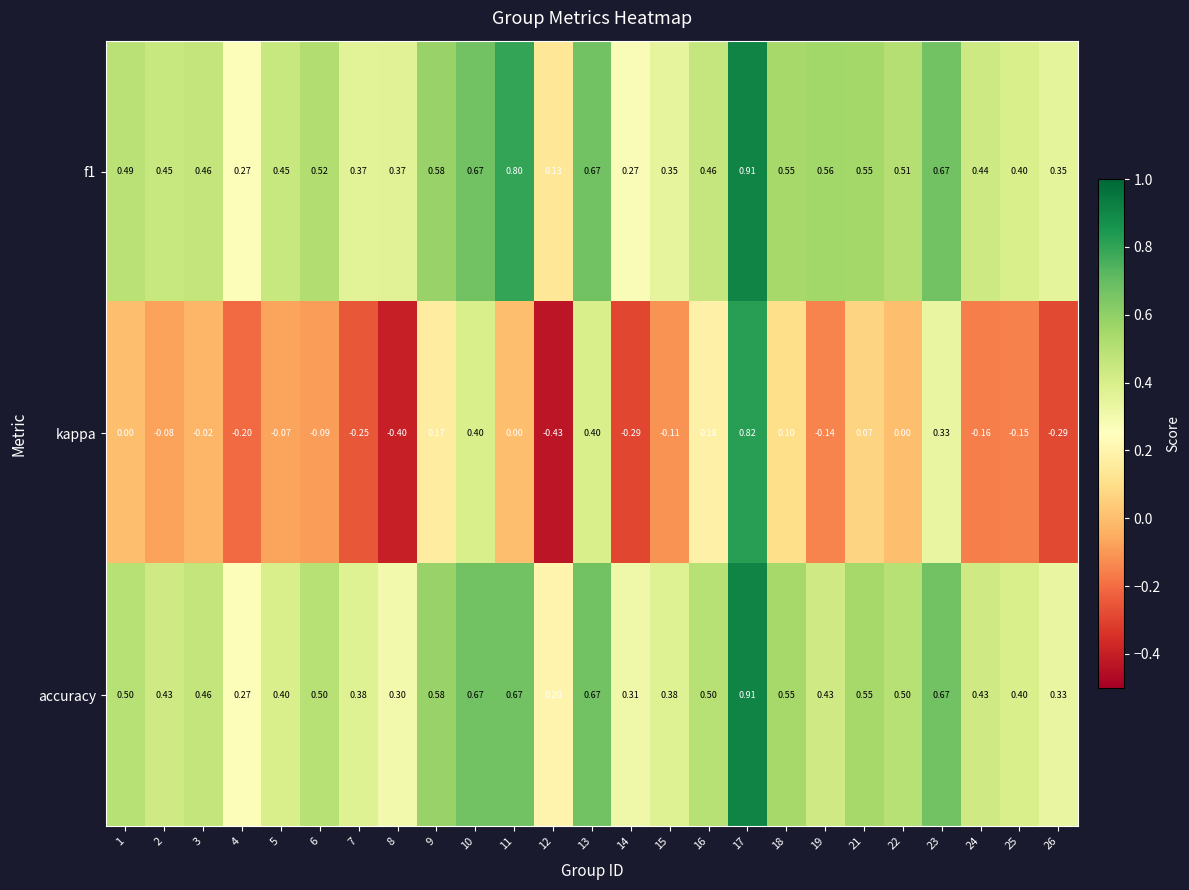

Count the number of categories in the chart.

25